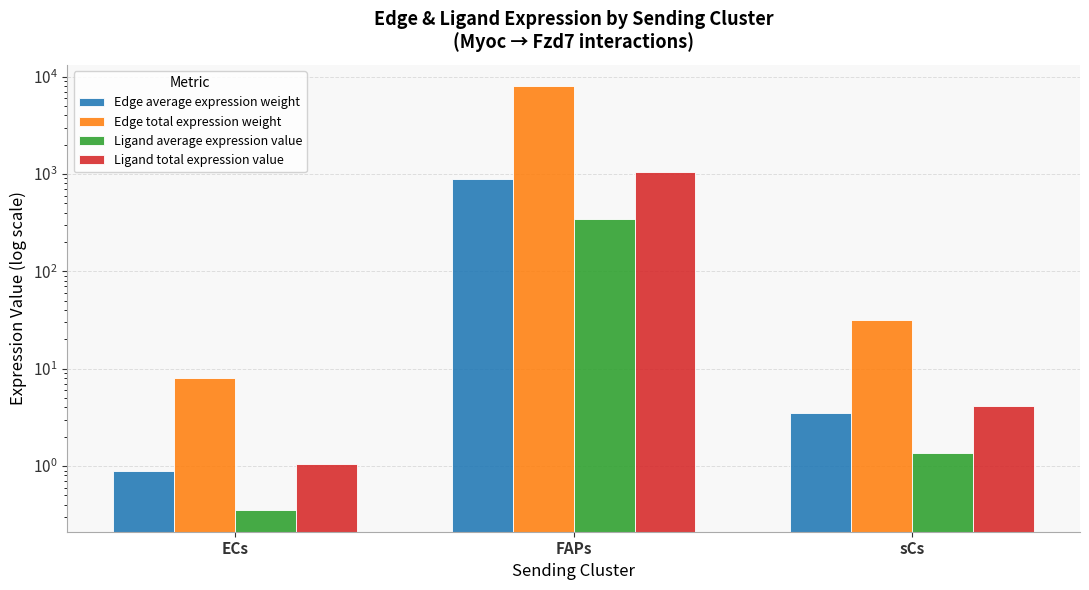

How many data points in Edge total expression weight are less than 31?

1